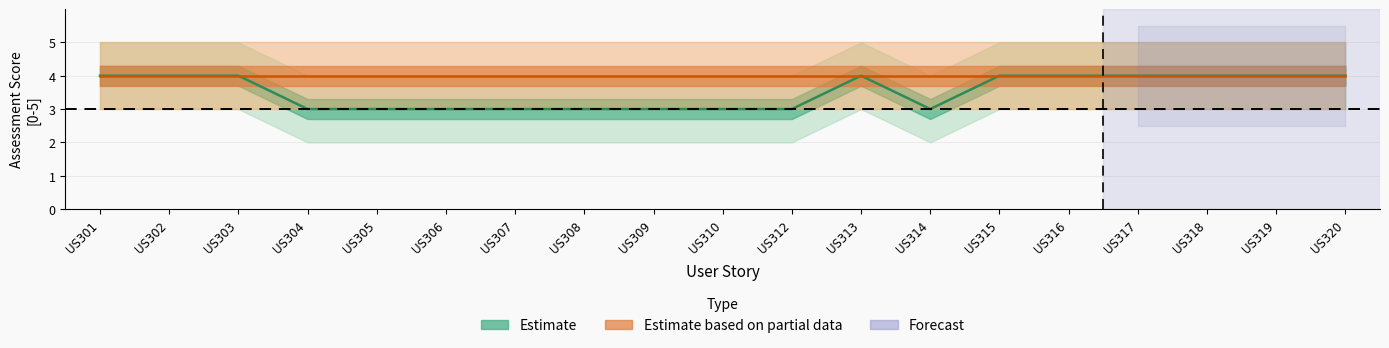

What is the change in value from US307 to US320?

+1